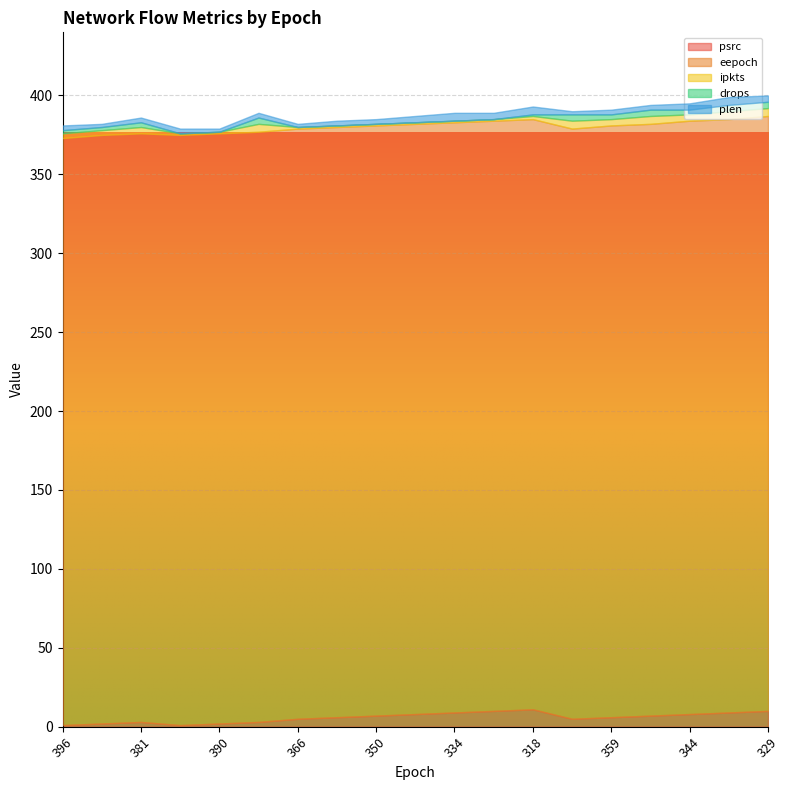

How many values in the drops series are below 2?

9